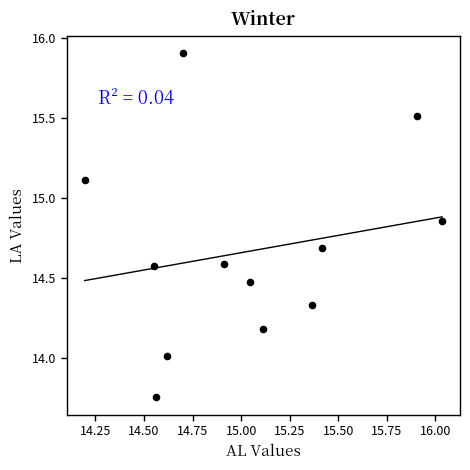

What is the range of X values (max minus min)?

1.8